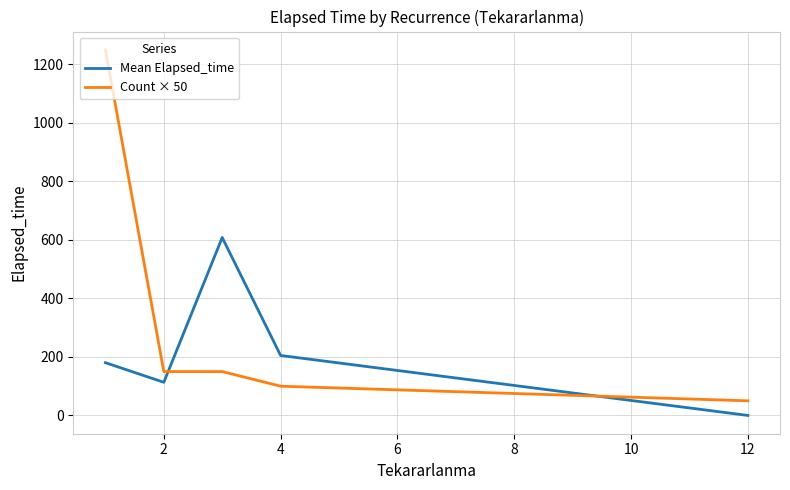

List the series in order of their overall mean, lowest first.

Mean Elapsed_time, Count × 50